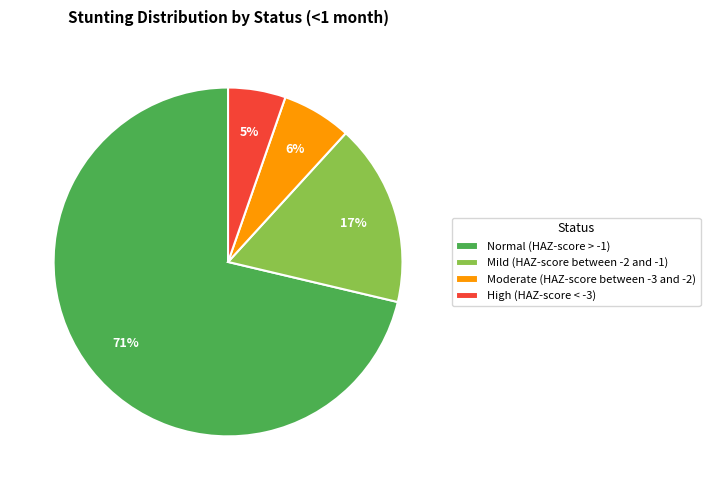

What is the majority slice?

Normal (HAZ-score > -1)